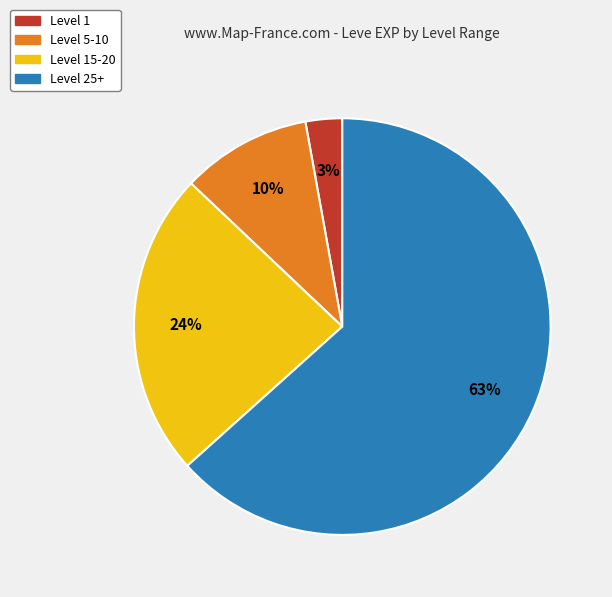

Does any single category account for the majority?

Yes